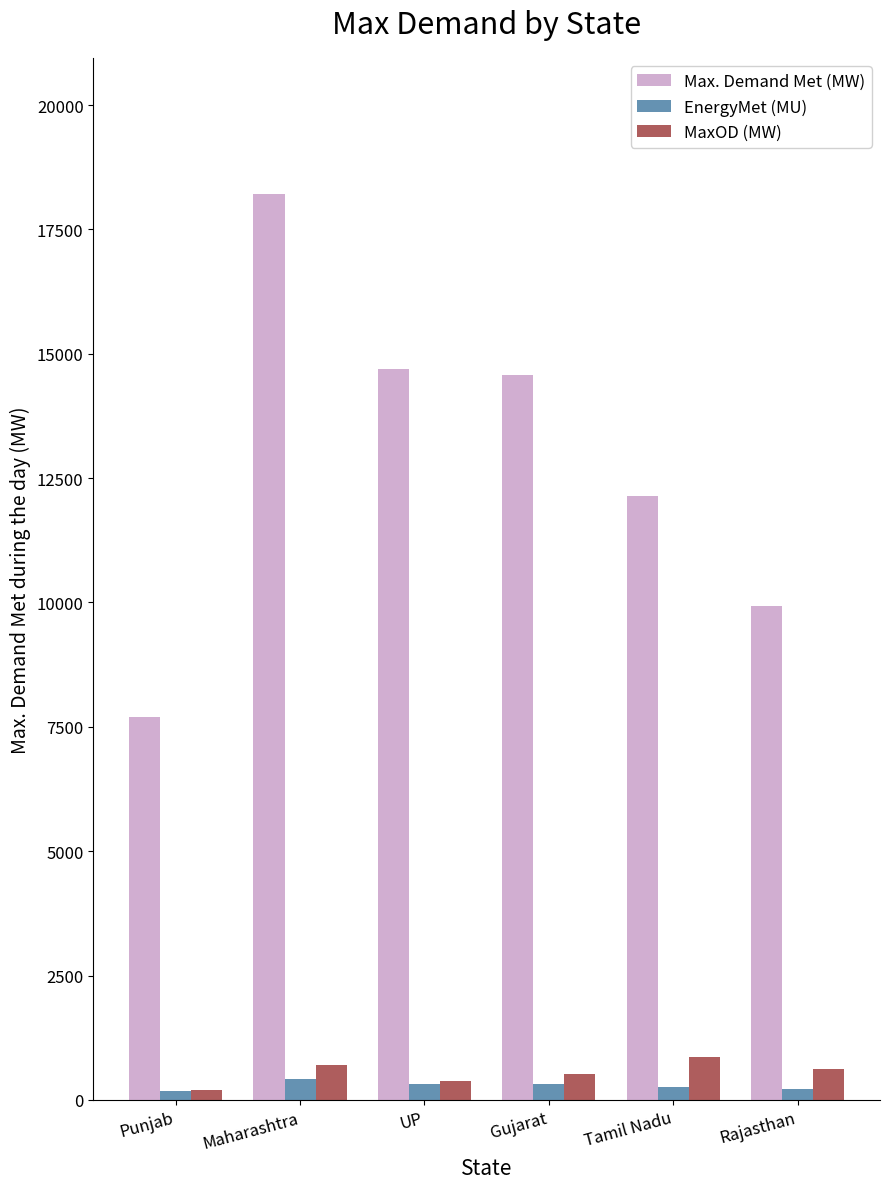

The value of MaxOD (MW) at Rajasthan is 613.0. True or false?

True